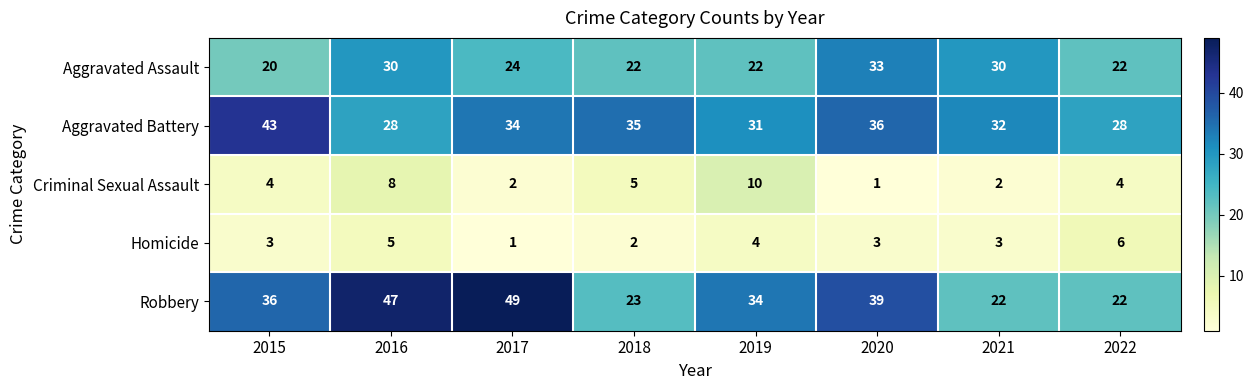

At which category is the sum across all series the highest?

2016